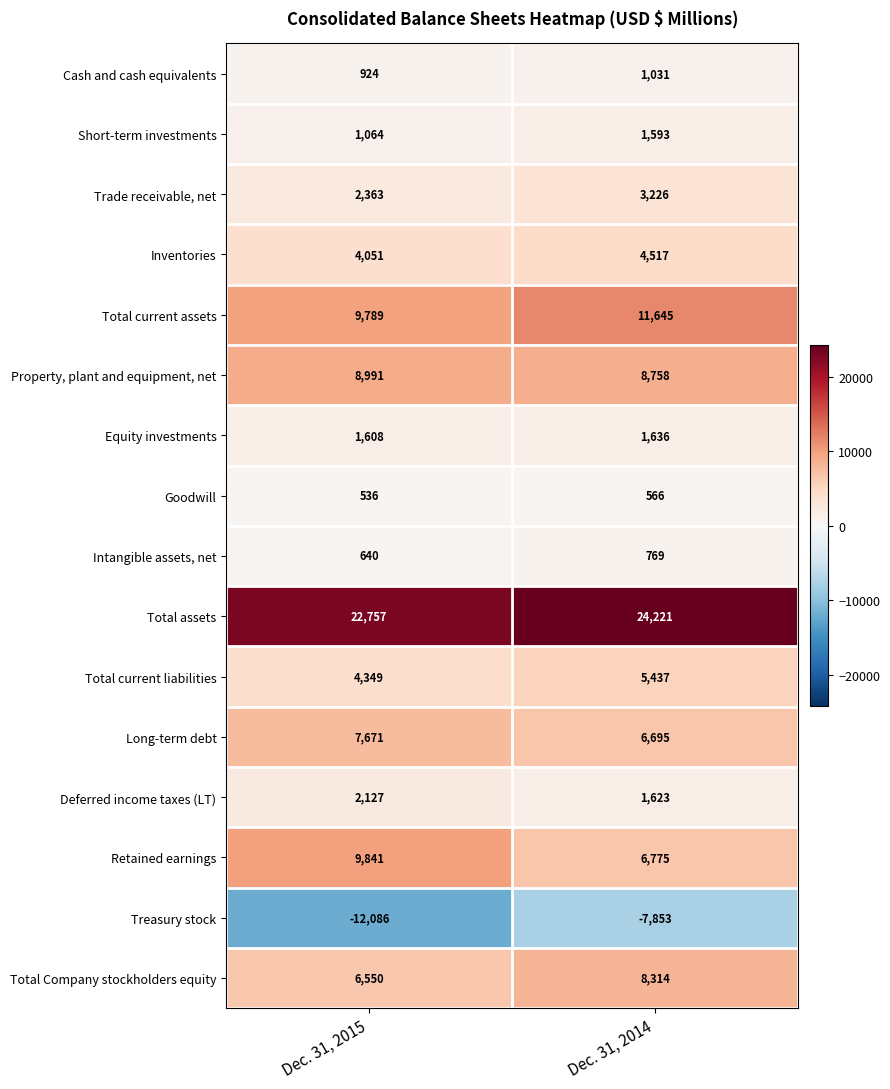

What is the average value of the Long-term debt series?

7183